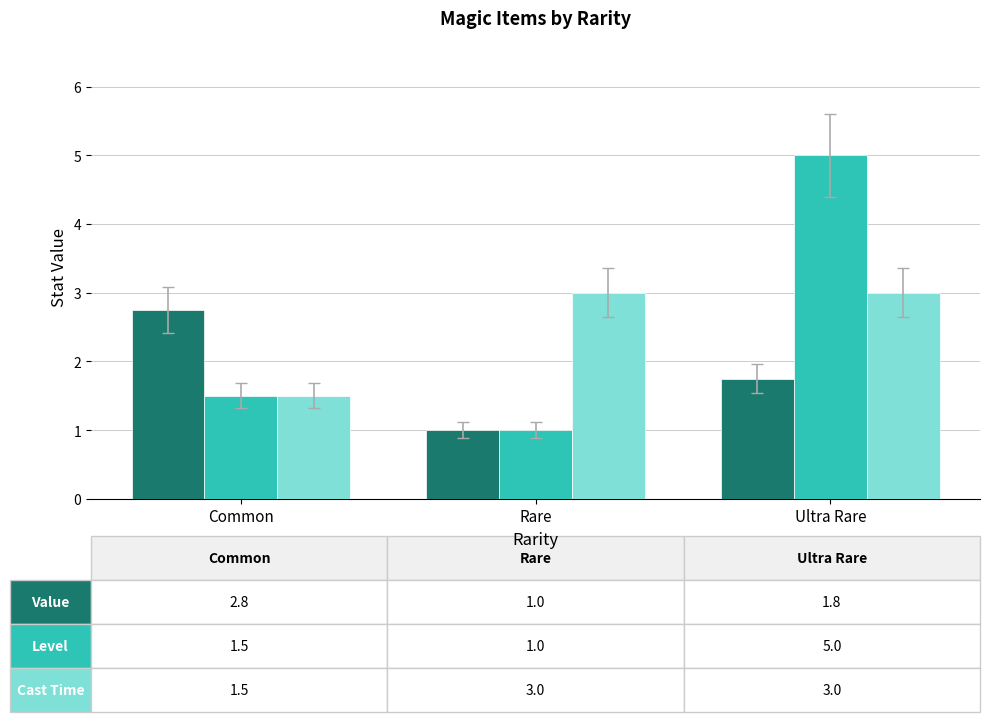

At which category does the chart reach its peak across all series?

Ultra Rare